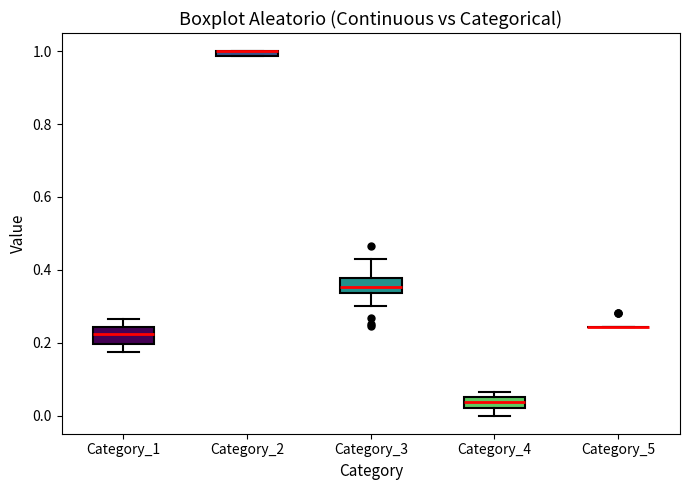

Where is the lower edge of the box for Category_3 on the y-axis? The values are not printed on the chart, so give them approximately, as read against the axis.

0.34